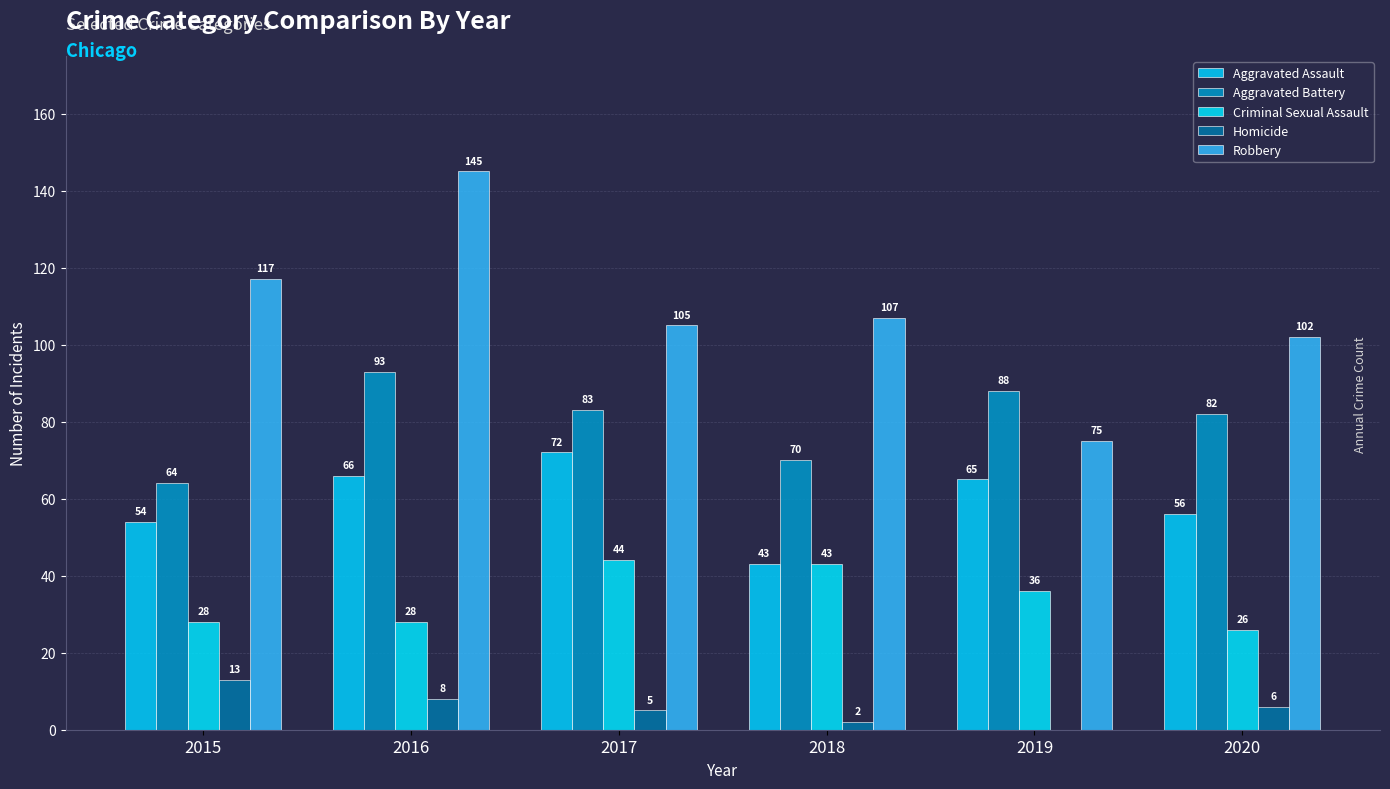

Is it true that Homicide equals 8 at 2016?

True